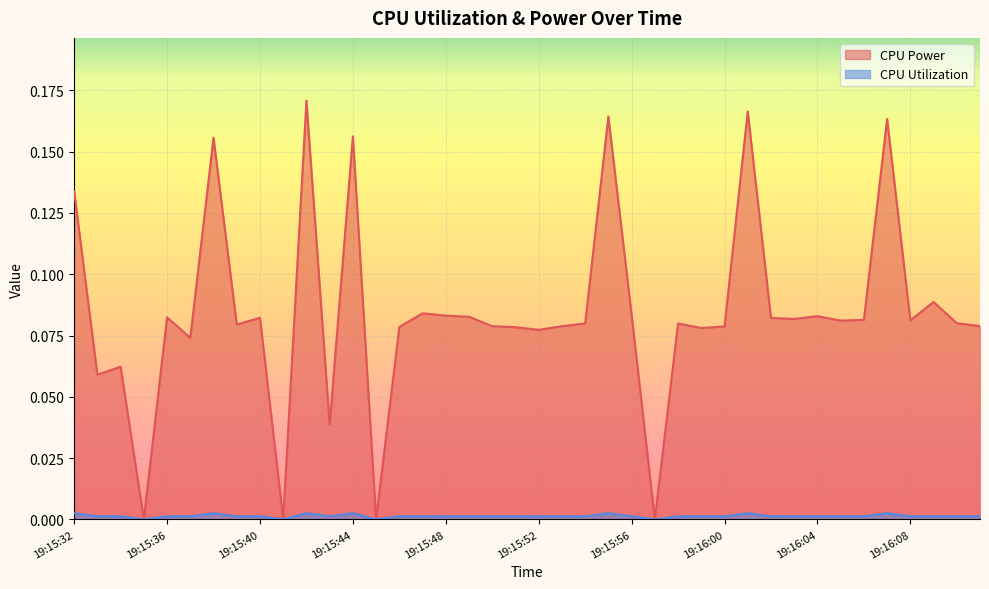

How many distinct data groups are displayed?

2